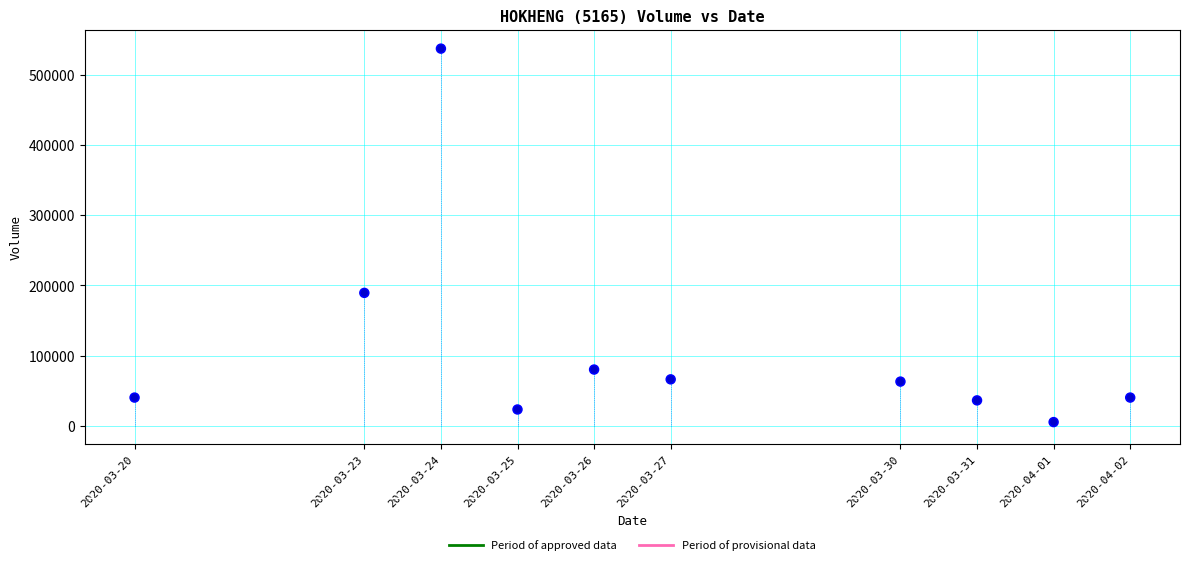

What is the range of Y values (max minus min)?

533000